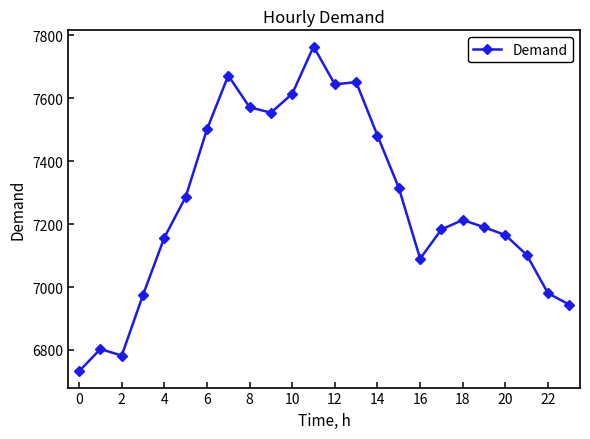

What is the sum of all values?

174369